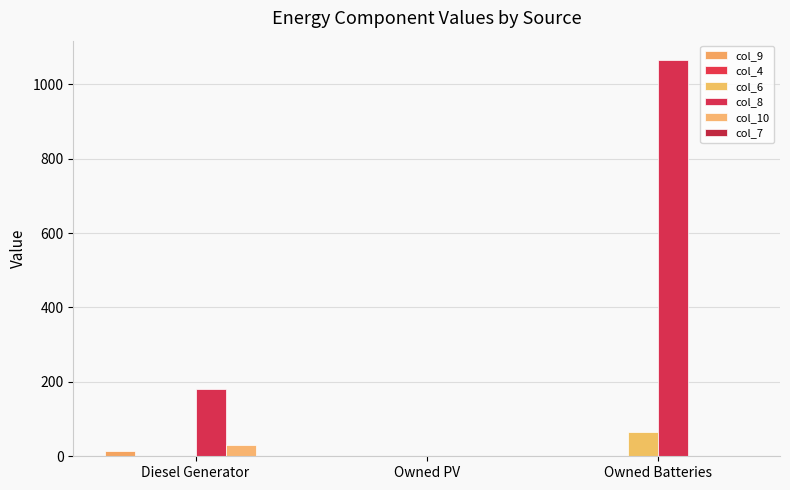

Are the bars horizontal?

No